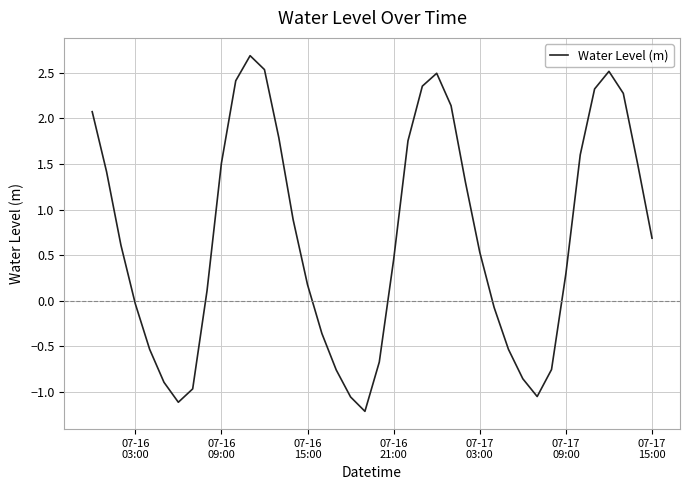

What is the maximum value shown in the chart?

2.7